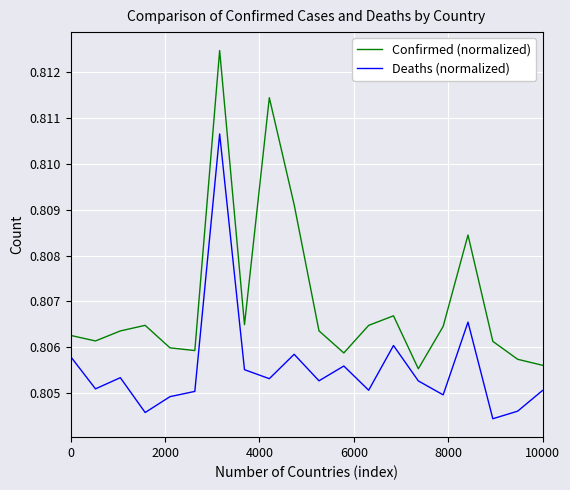

True or false: Deaths (normalized) and Confirmed (normalized) intersect in this chart.

False